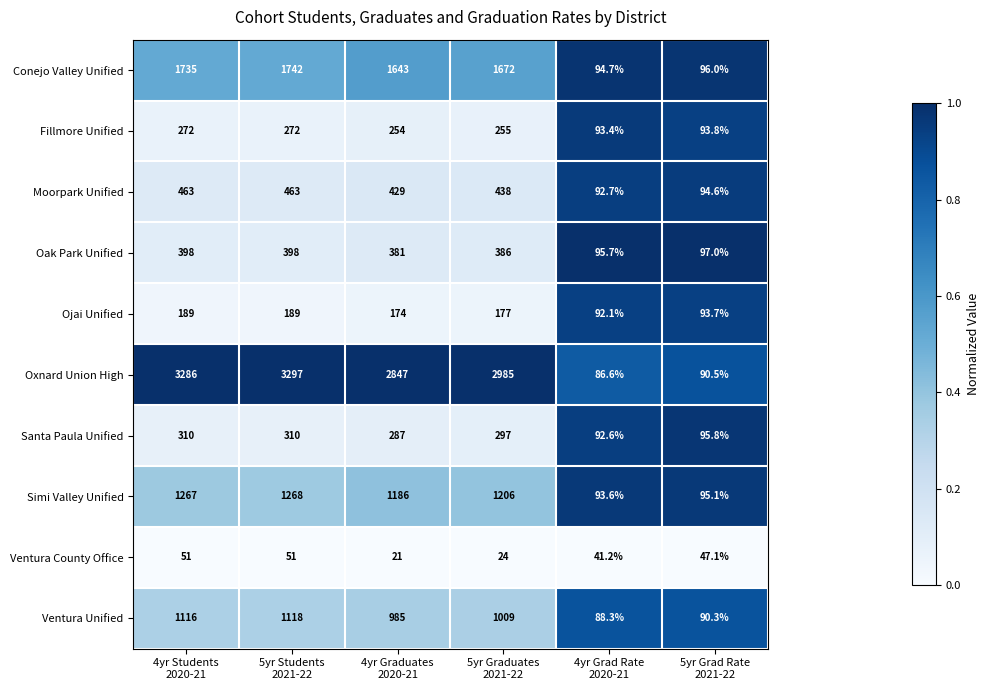

Which series has the widest spread of values?

Oxnard Union High